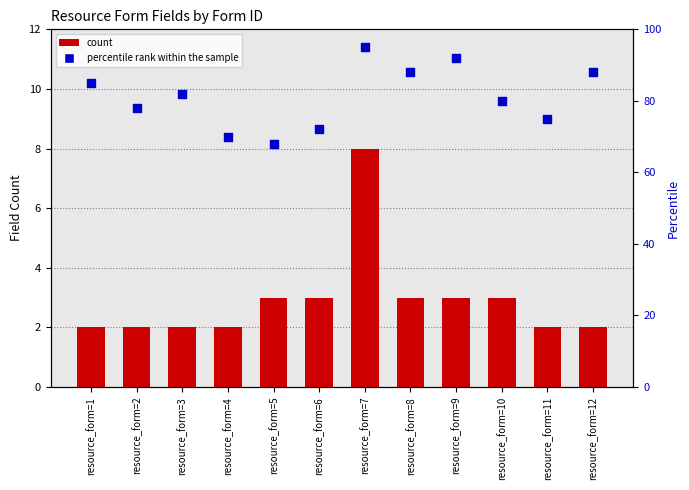

Is the value of percentile rank within the sample at resource_form=2 greater than the value of count at resource_form=5?

Yes